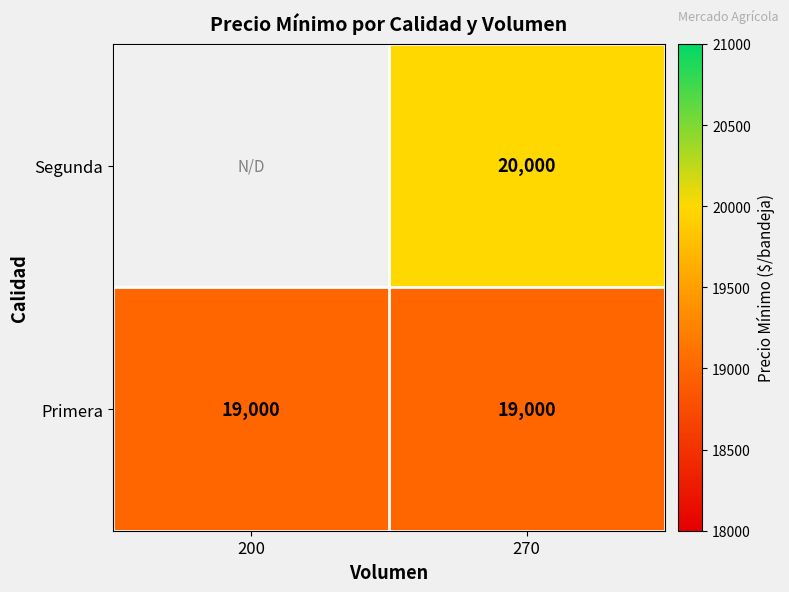

What is the difference between the highest and lowest values at 270?

1000